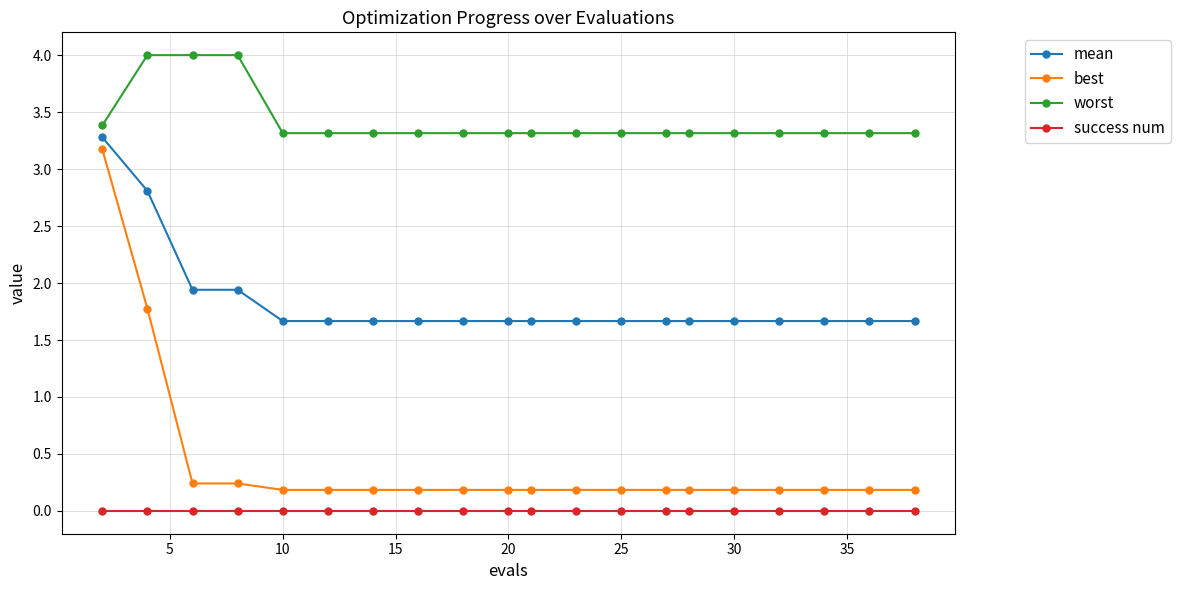

True or false: success num and mean intersect in this chart.

False